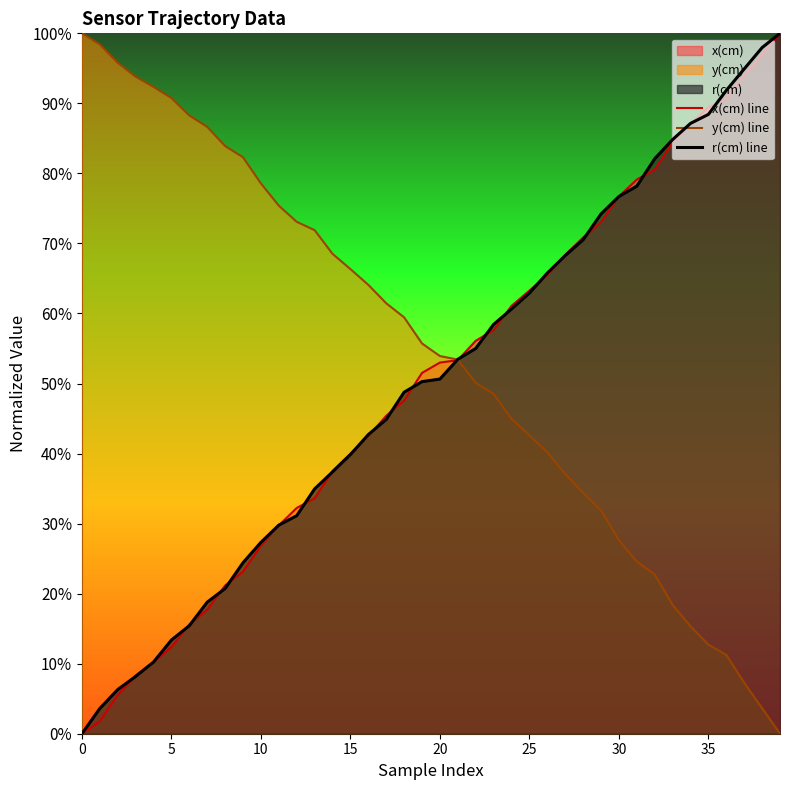

Reading left to right, what are all the values shown in this chart?

x(cm) line: 0.0	0.0	0.1	0.1	0.1	0.1	0.2	0.2	0.2	0.2	0.3	0.3	0.3	0.3	0.4	0.4	0.4	0.5	0.5	0.5	0.5	0.5	0.6	0.6	0.6	0.6	0.7	0.7	0.7	0.7	0.8	0.8	0.8	0.8	0.9	0.9	0.9	0.9	1.0	1.0
y(cm) line: 1.0	1.0	1.0	0.9	0.9	0.9	0.9	0.9	0.8	0.8	0.8	0.8	0.7	0.7	0.7	0.7	0.6	0.6	0.6	0.6	0.5	0.5	0.5	0.5	0.4	0.4	0.4	0.4	0.3	0.3	0.3	0.2	0.2	0.2	0.2	0.1	0.1	0.1	0.0	0.0
r(cm) line: 0.0	0.0	0.1	0.1	0.1	0.1	0.2	0.2	0.2	0.2	0.3	0.3	0.3	0.3	0.4	0.4	0.4	0.4	0.5	0.5	0.5	0.5	0.6	0.6	0.6	0.6	0.7	0.7	0.7	0.7	0.8	0.8	0.8	0.8	0.9	0.9	0.9	0.9	1.0	1.0